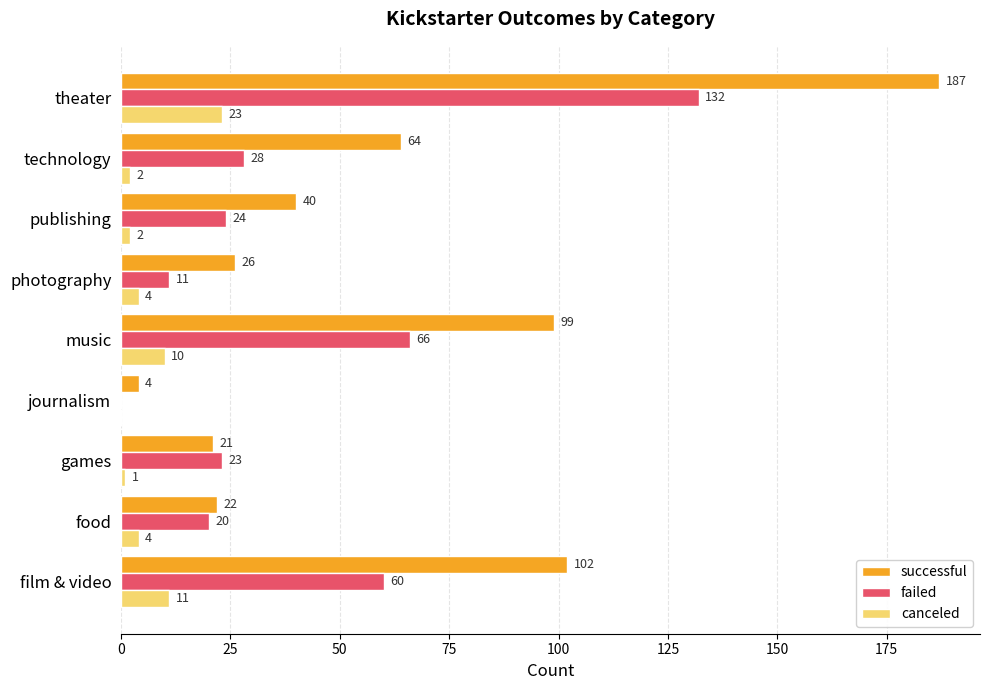

At which category is the sum across all series the highest?

theater